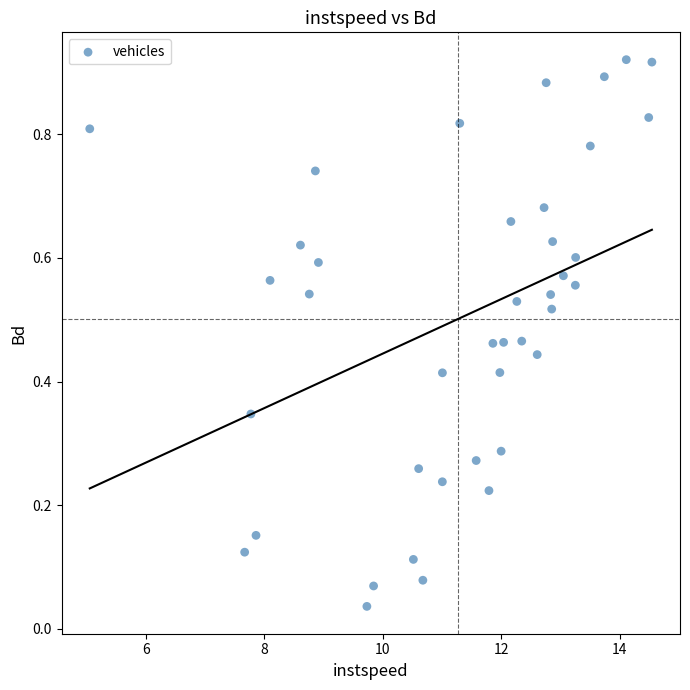

What is the range of X values (max minus min)?

9.5